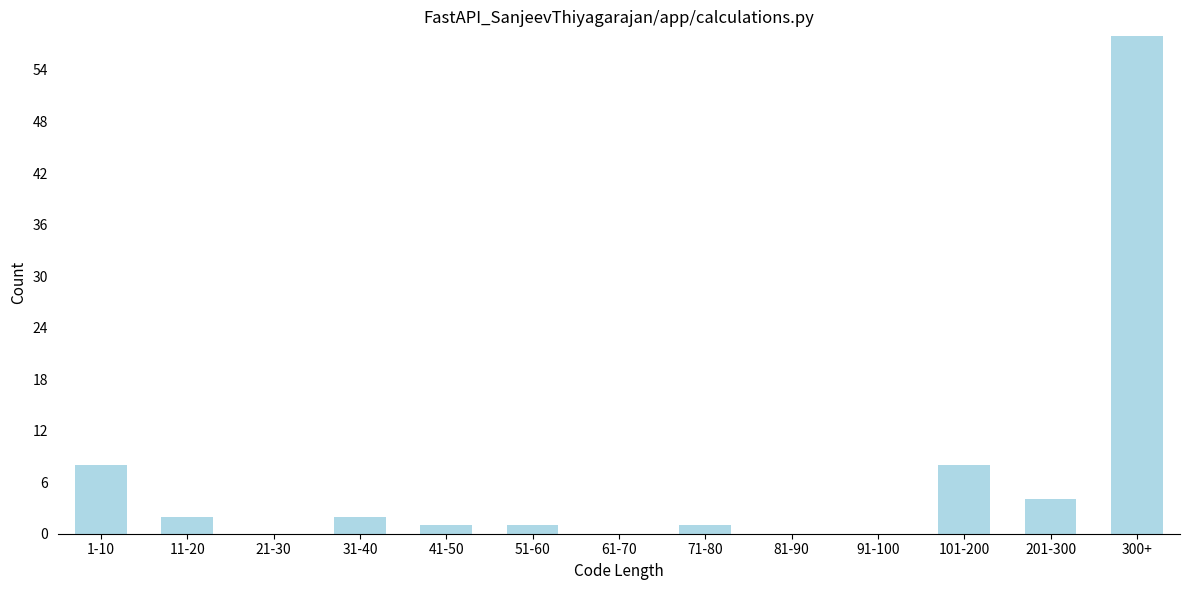

Reading right to left, list all the values displayed in this chart.

300+=58	201-300=4	101-200=8	91-100=0	81-90=0	71-80=1	61-70=0	51-60=1	41-50=1	31-40=2	21-30=0	11-20=2	1-10=8